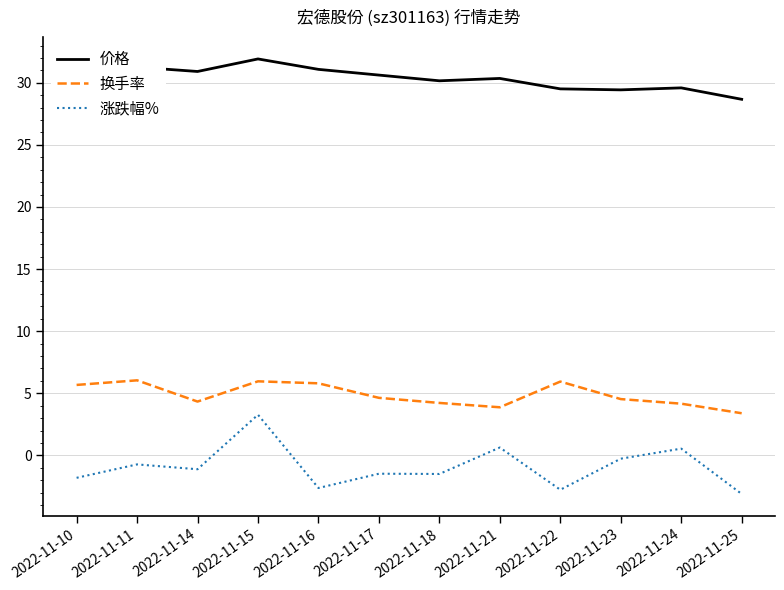

Is it true that 价格 equals 29.5 at 2022-11-22?

True